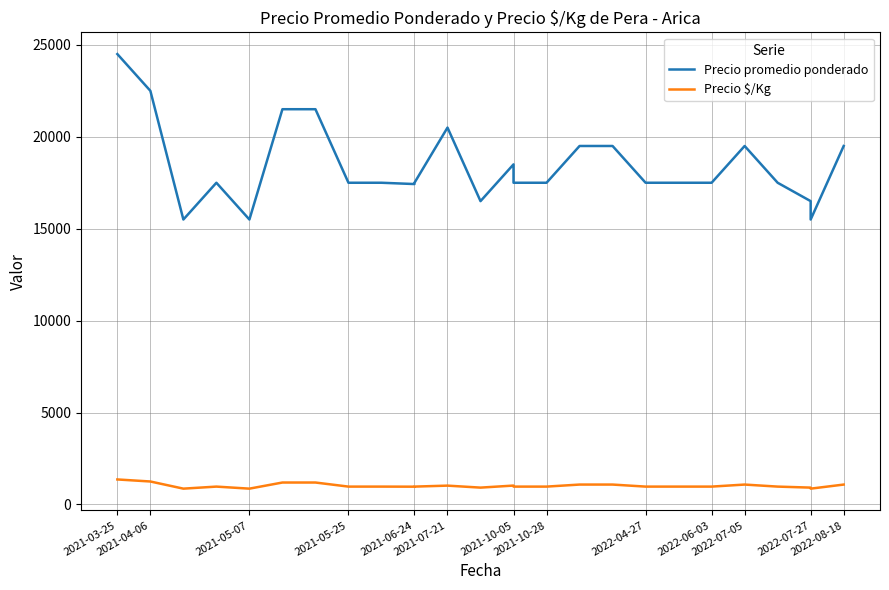

Does the chart have visible grid lines?

Yes